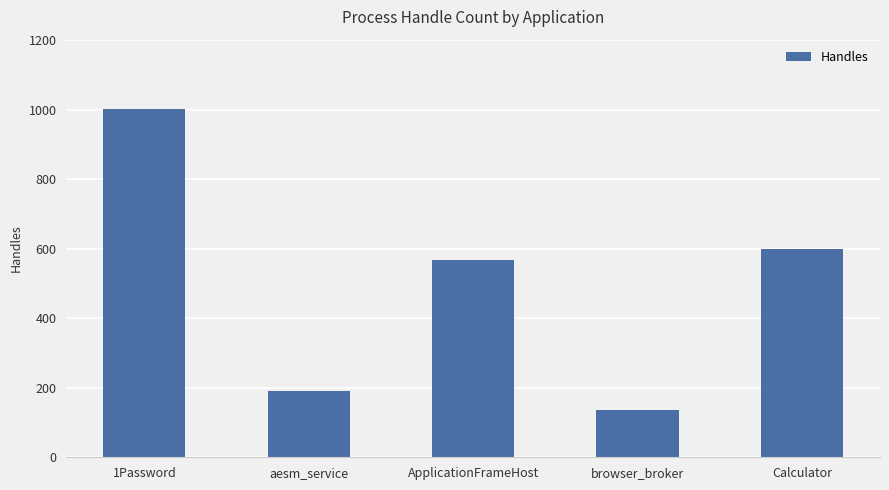

Reading left to right, extract all data points from this chart.

1Password=1001	aesm_service=192	ApplicationFrameHost=568	browser_broker=135	Calculator=599